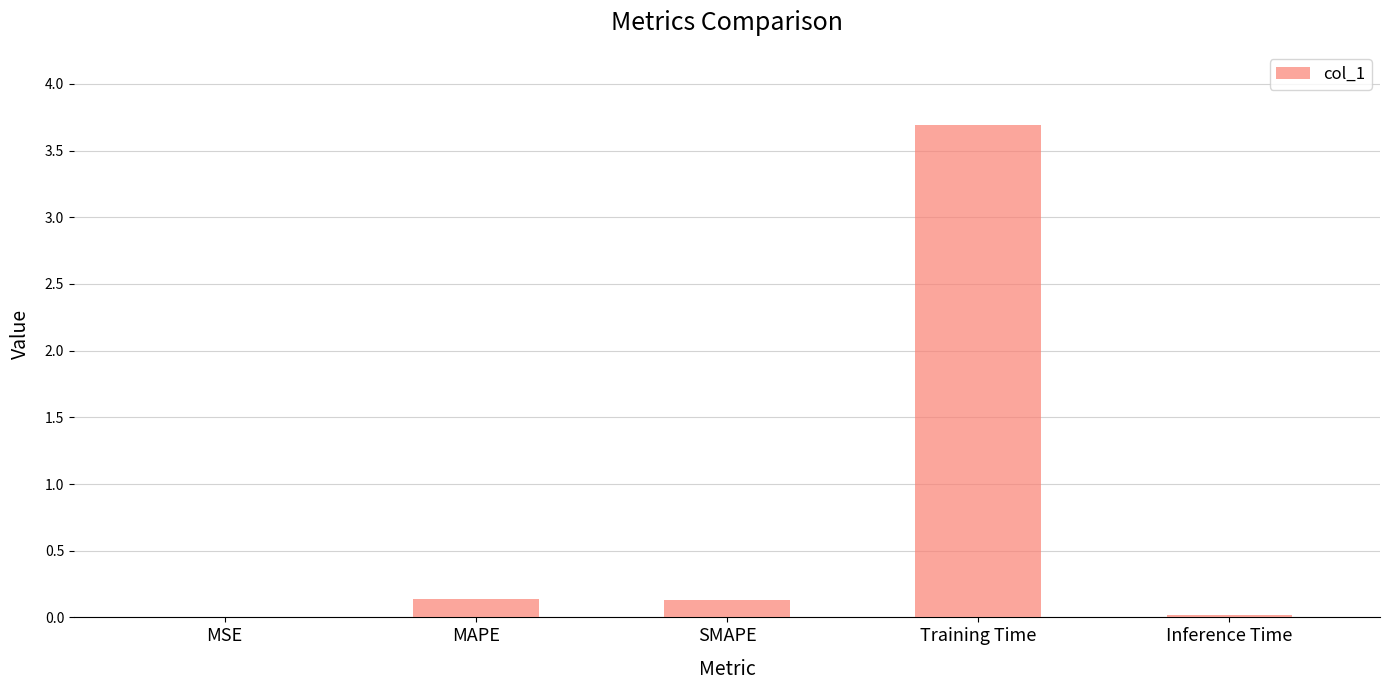

Is it true that the value at Inference Time is 0.0?

True